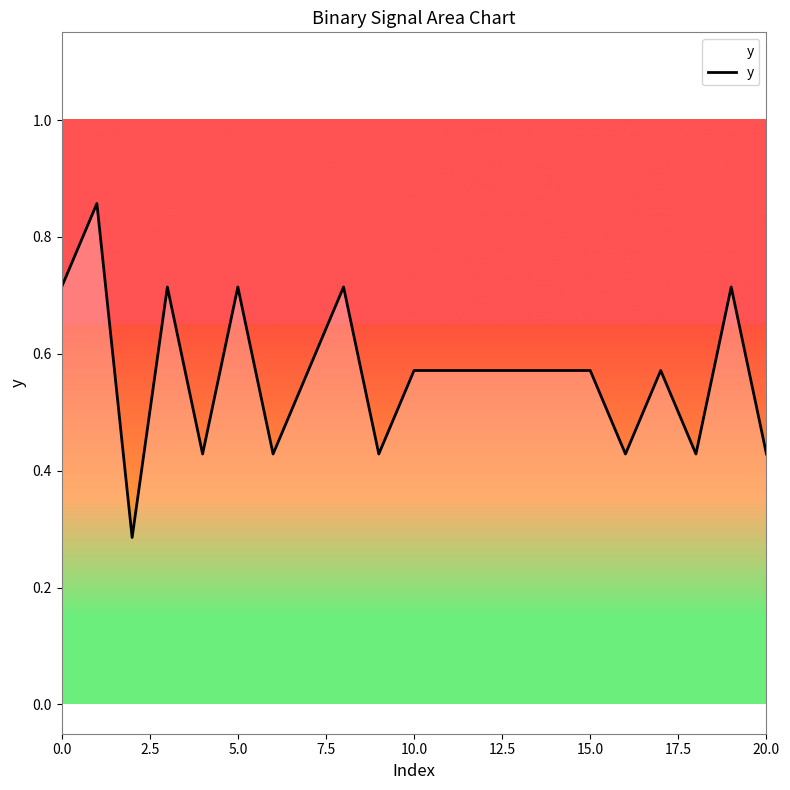

Does the chart have visible grid lines?

No